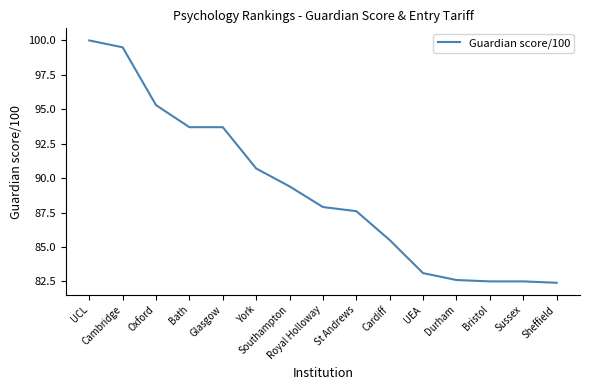

What is the difference between the maximum and minimum values?

17.6